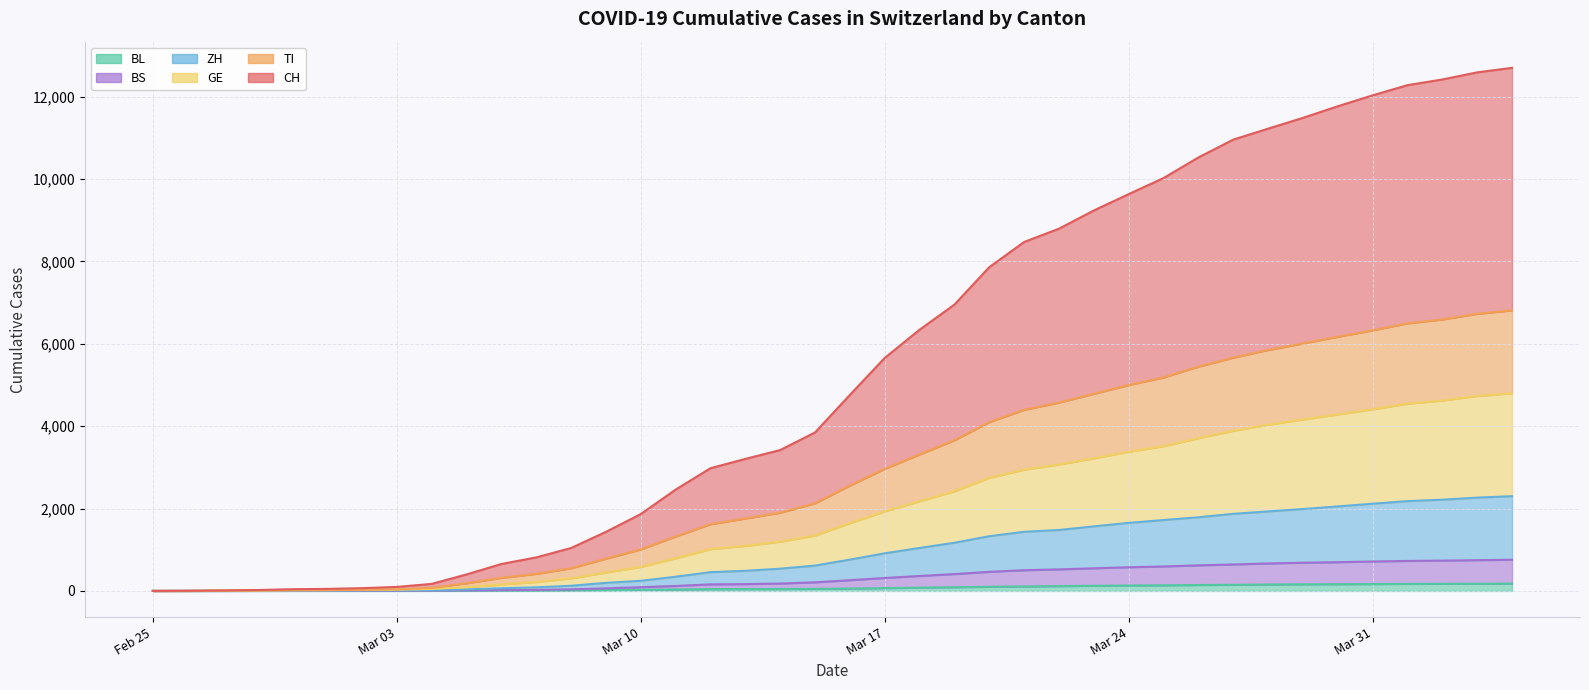

Is the value of BL at 2020-03-03 greater than the value of GE at 2020-03-14?

No